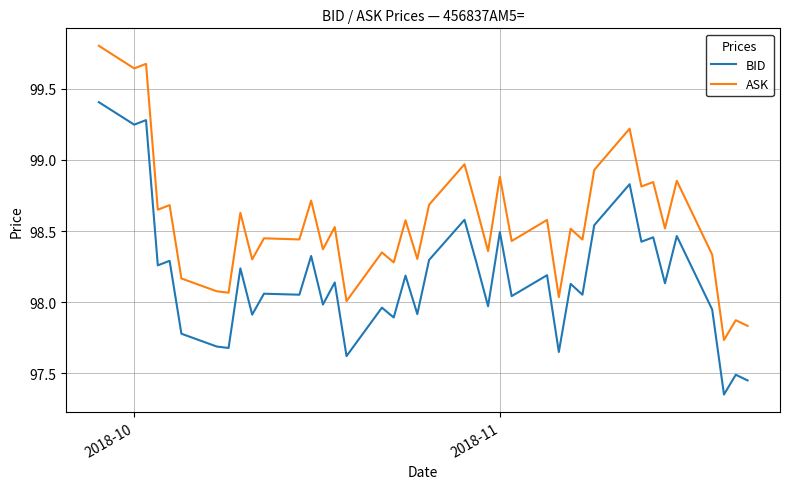

True or false: ASK and BID cross at least once.

False